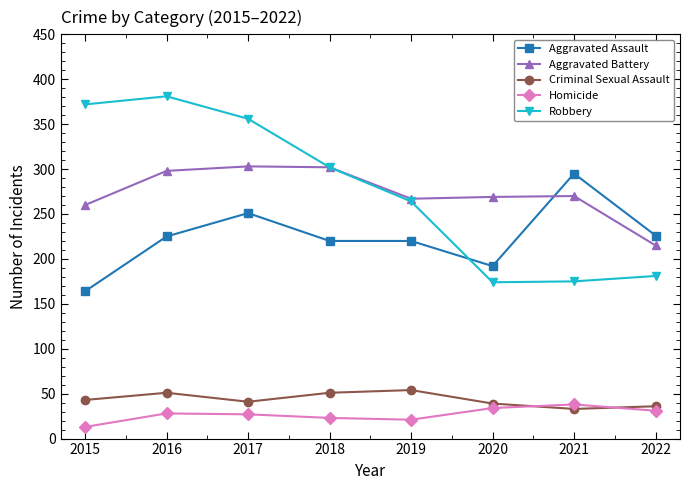

At how many categories does at least one series exceed 134?

8